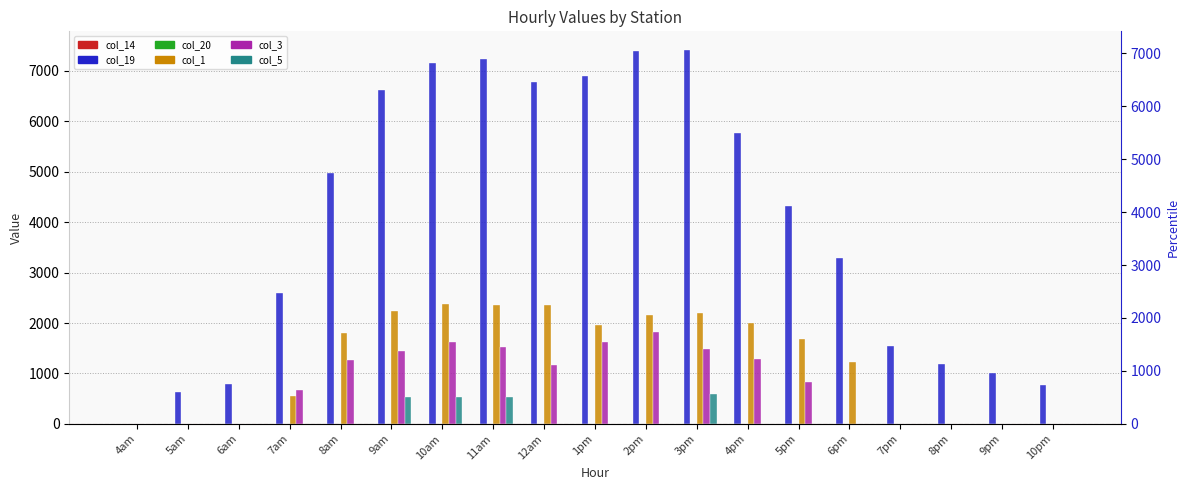

What is the greatest value displayed?

7414.8